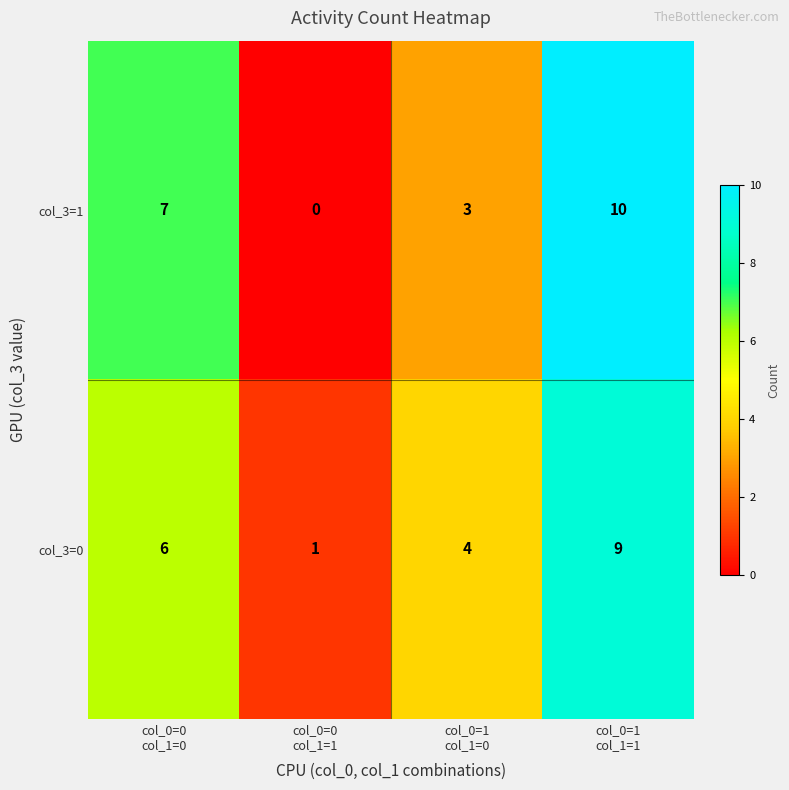

Rank the series by their maximum value, from highest to lowest.

col_3=1, col_3=0